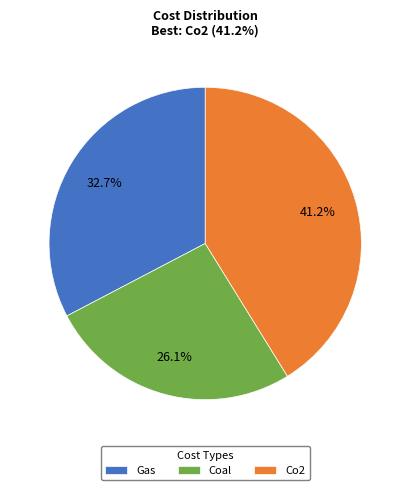

To the nearest percent, what portion does Coal represent?

26%